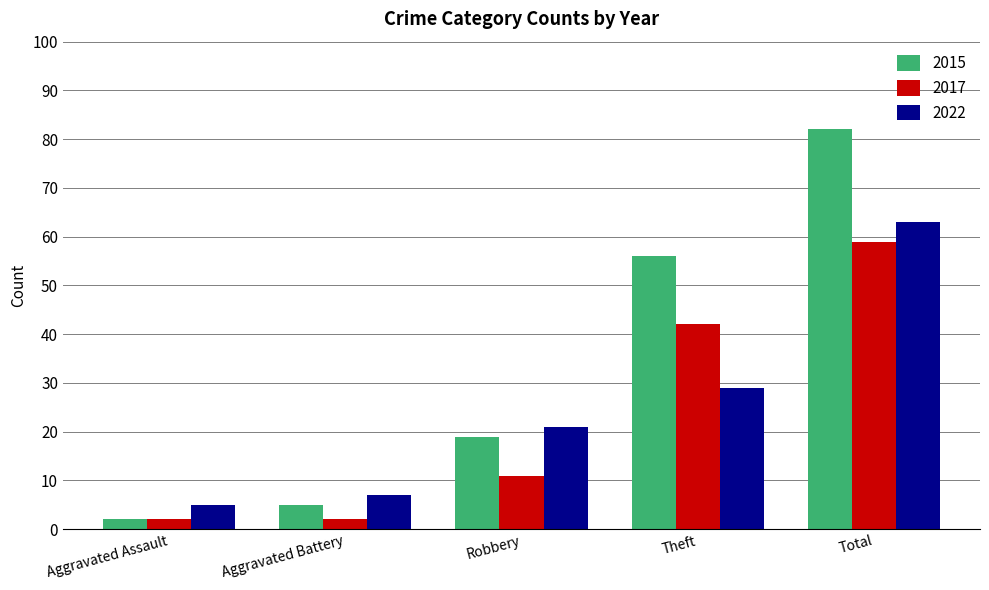

Which series has the largest total across all categories?

2015